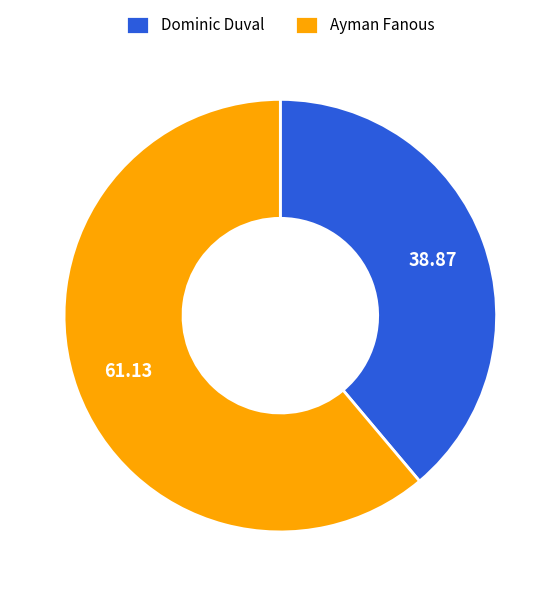

Does Dominic Duval represent more than half of the total?

No